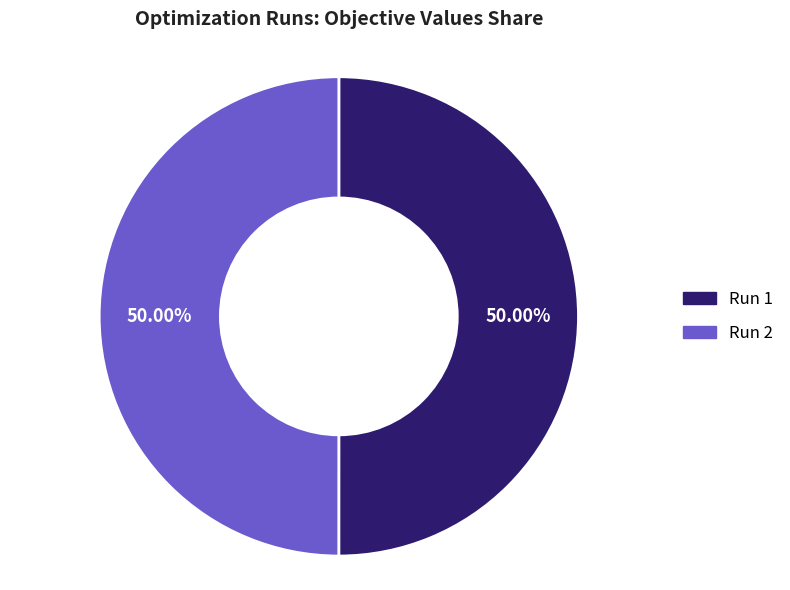

To the nearest percent, what is the average slice percentage?

50%